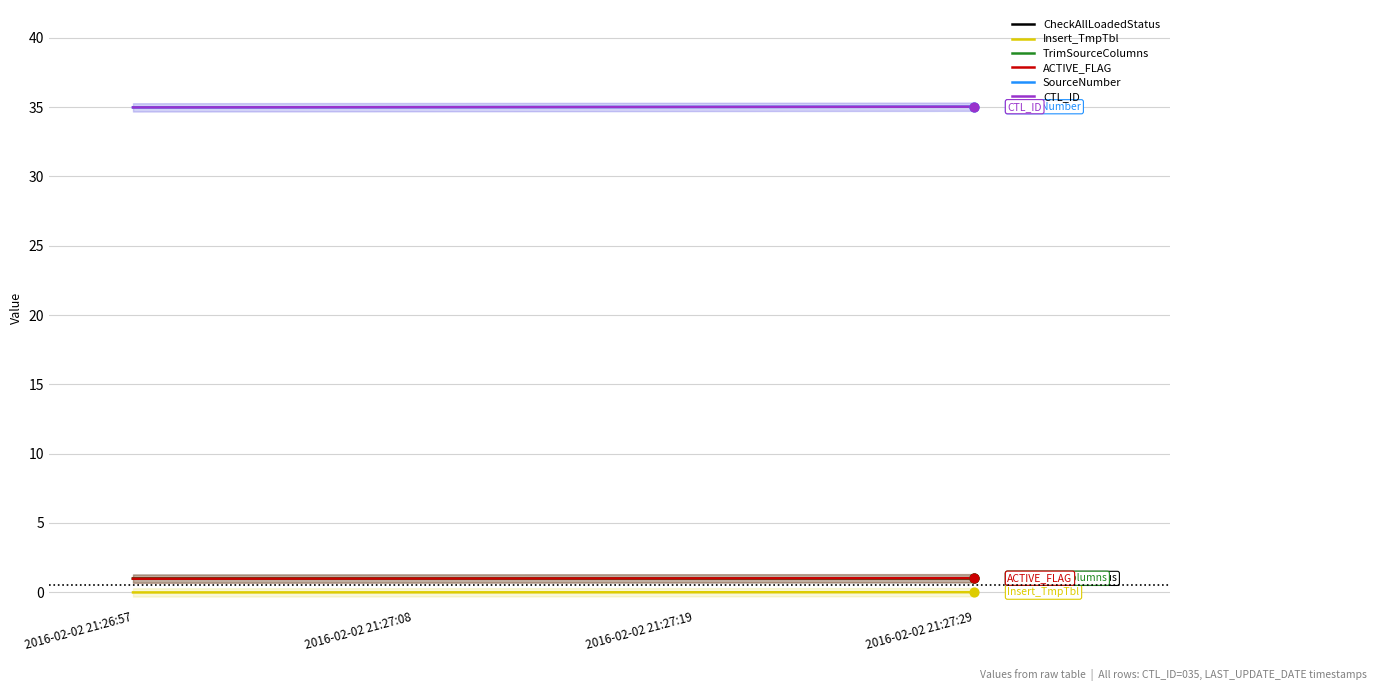

At how many categories does at least one series exceed 12?

4